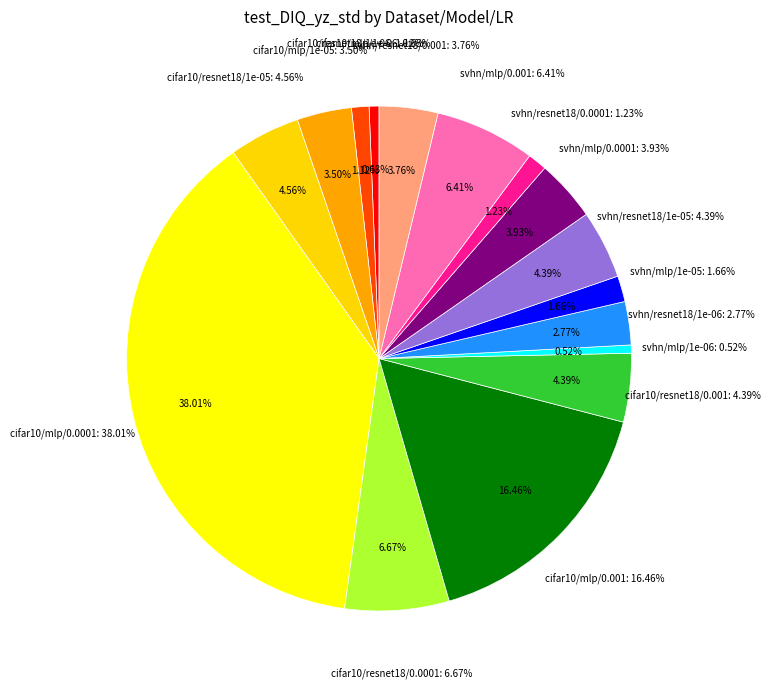

What percentage is NOT represented by svhn/mlp/1e-05?

98.3%